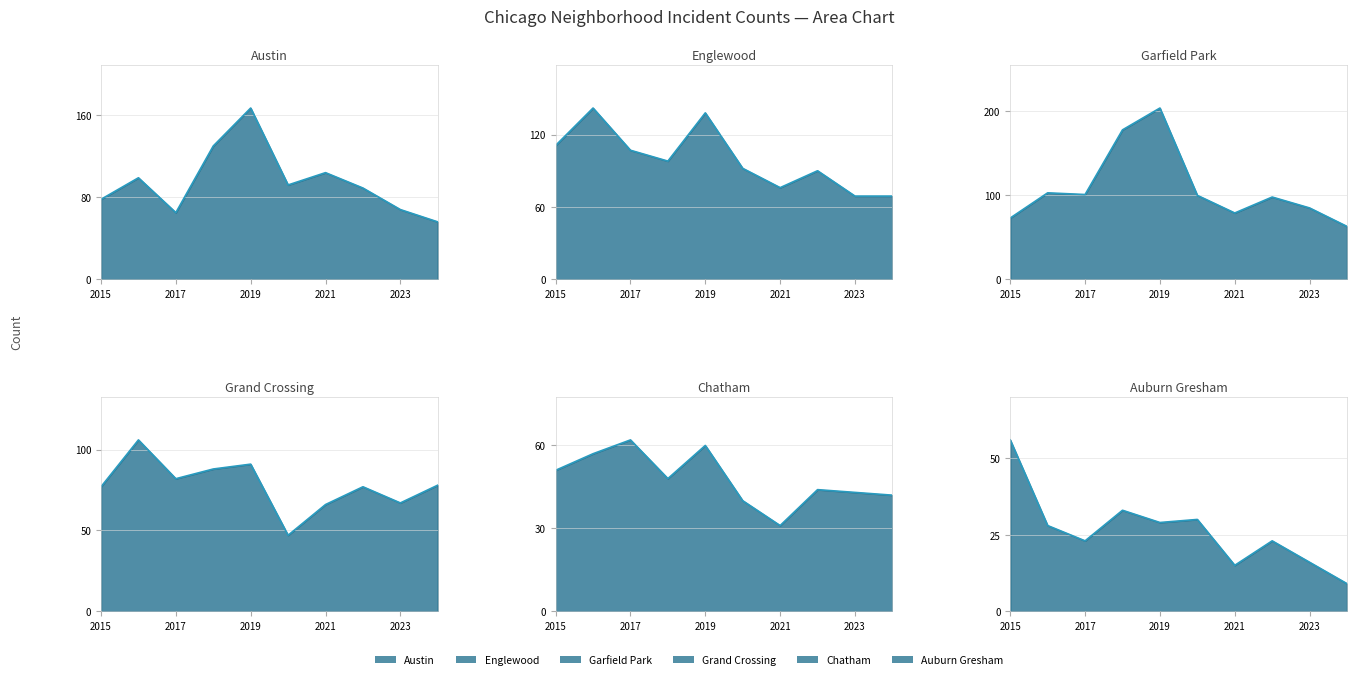

Does the chart display data point markers on the line(s)?

No